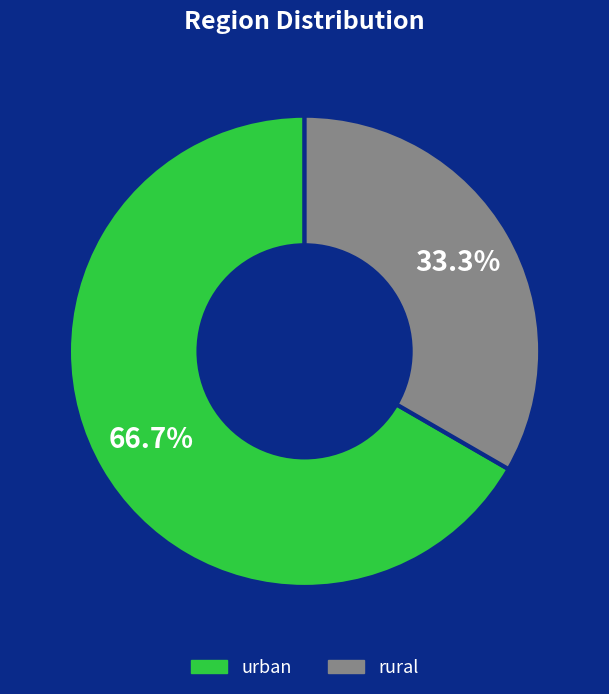

To the nearest percent, what is the combined percentage of rural and urban?

100%